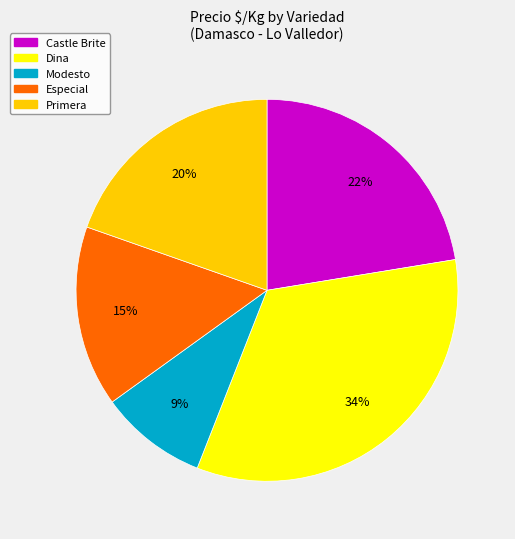

How many segments does this pie chart have?

5